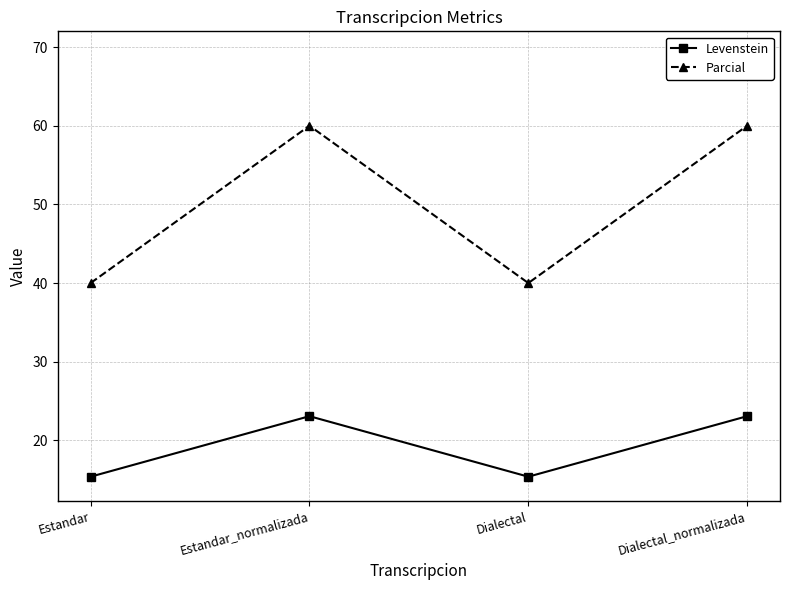

At Estandar, list the series in order from smallest to largest.

Levenstein, Parcial